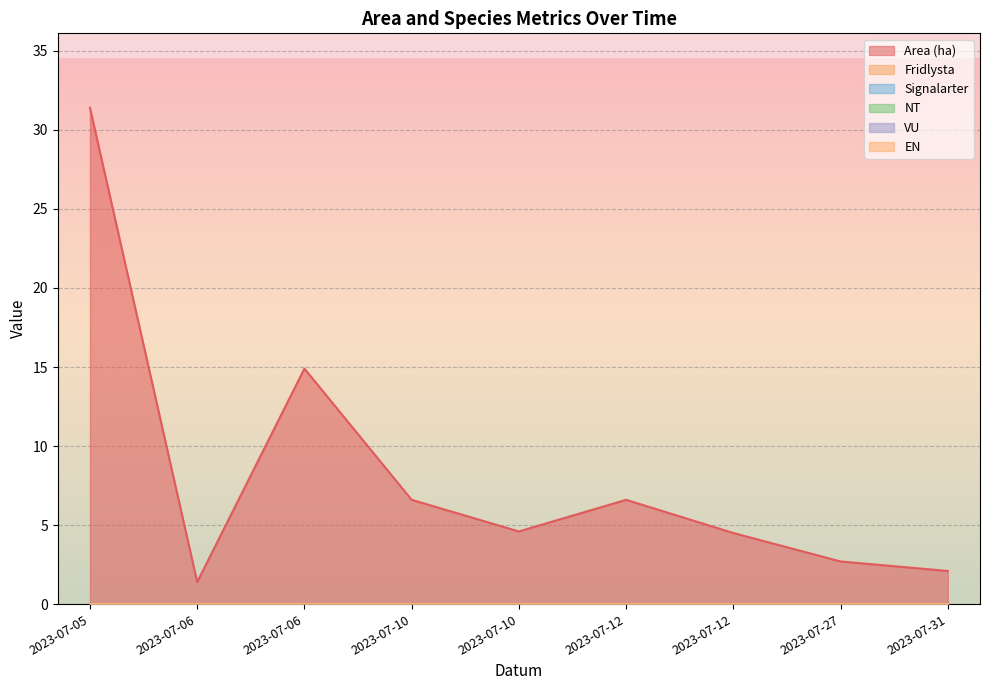

Rank the categories by Area (ha) value from highest to lowest.

2023-07-05, 2023-07-06, 2023-07-10, 2023-07-12, 2023-07-10, 2023-07-12, 2023-07-27, 2023-07-31, 2023-07-06